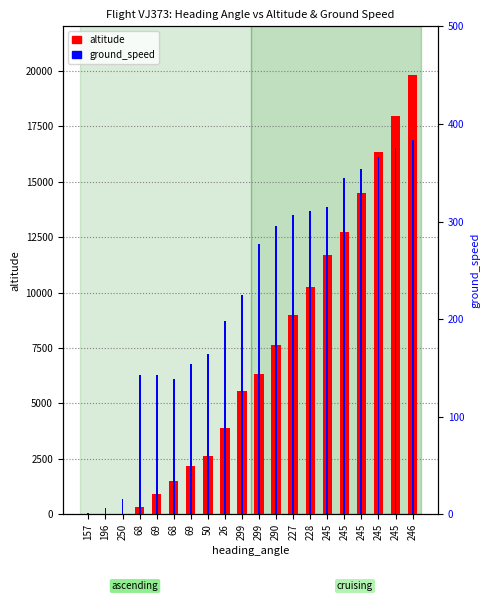

At which label does altitude reach its minimum?

157